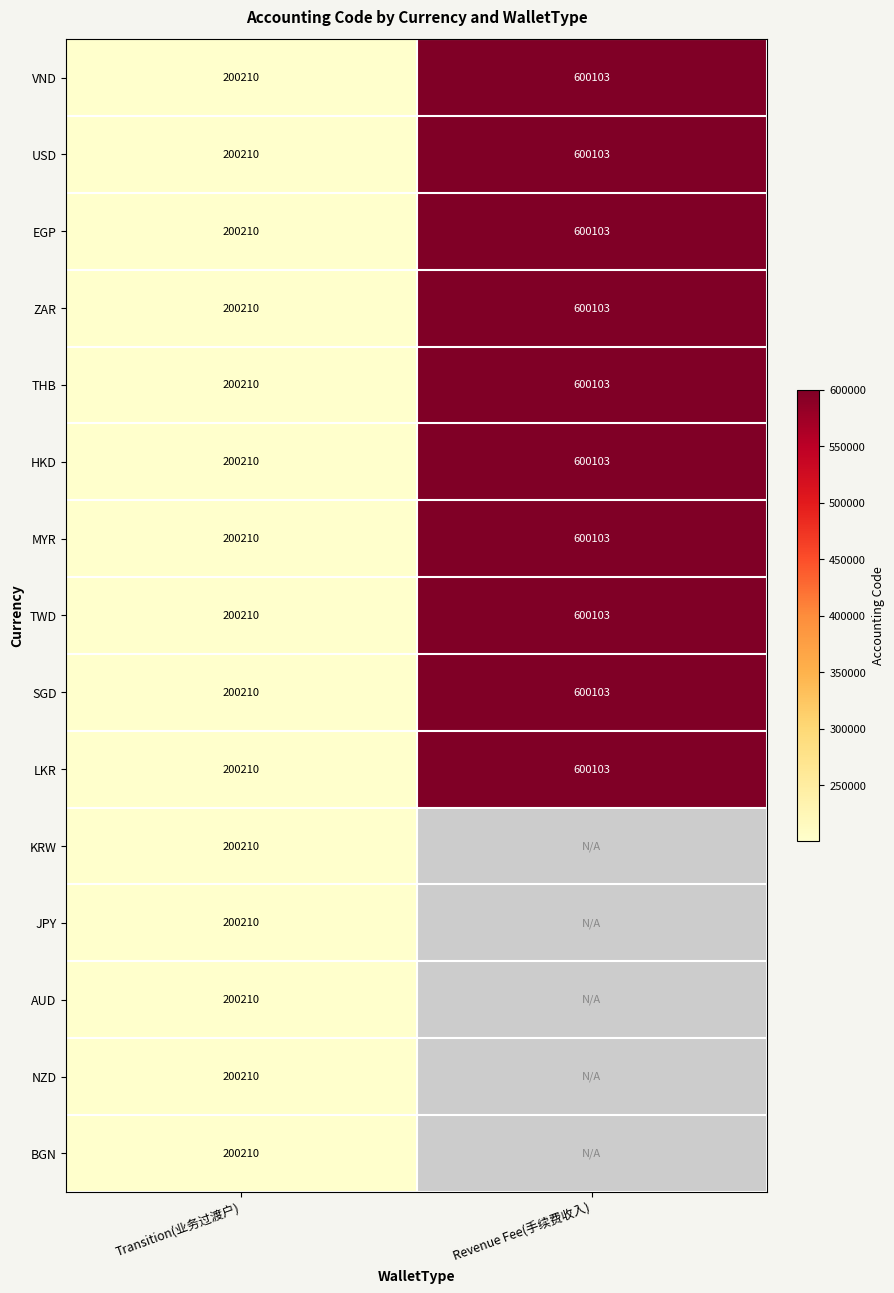

Between Revenue Fee(手续费收入) and Transition(业务过渡户), which is larger?

Revenue Fee(手续费收入)